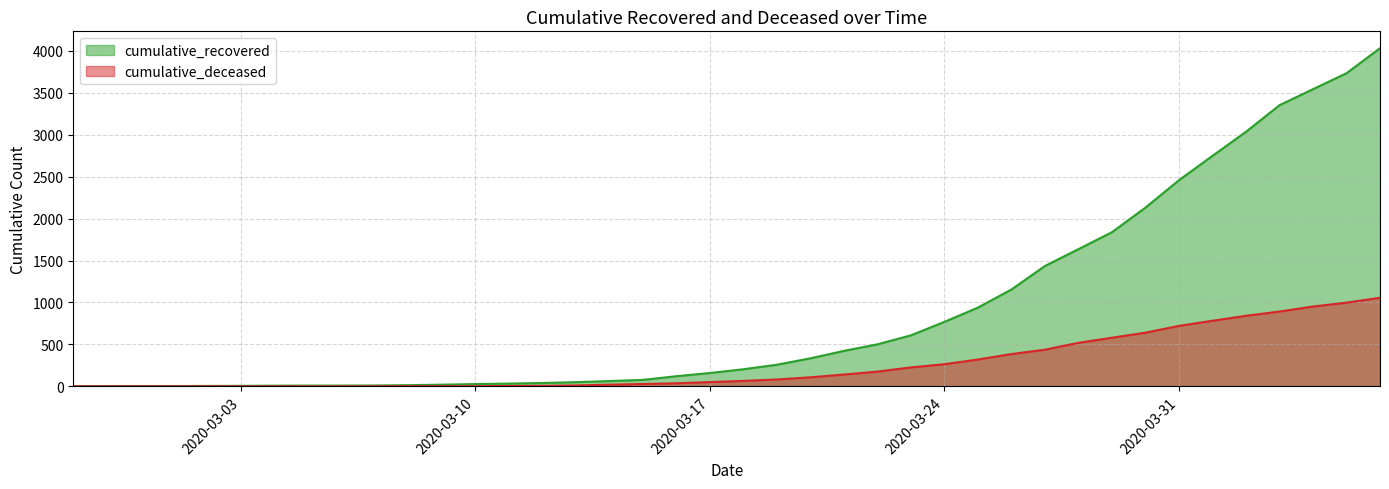

What is the label of the 35th point from the left?

2020-04-01